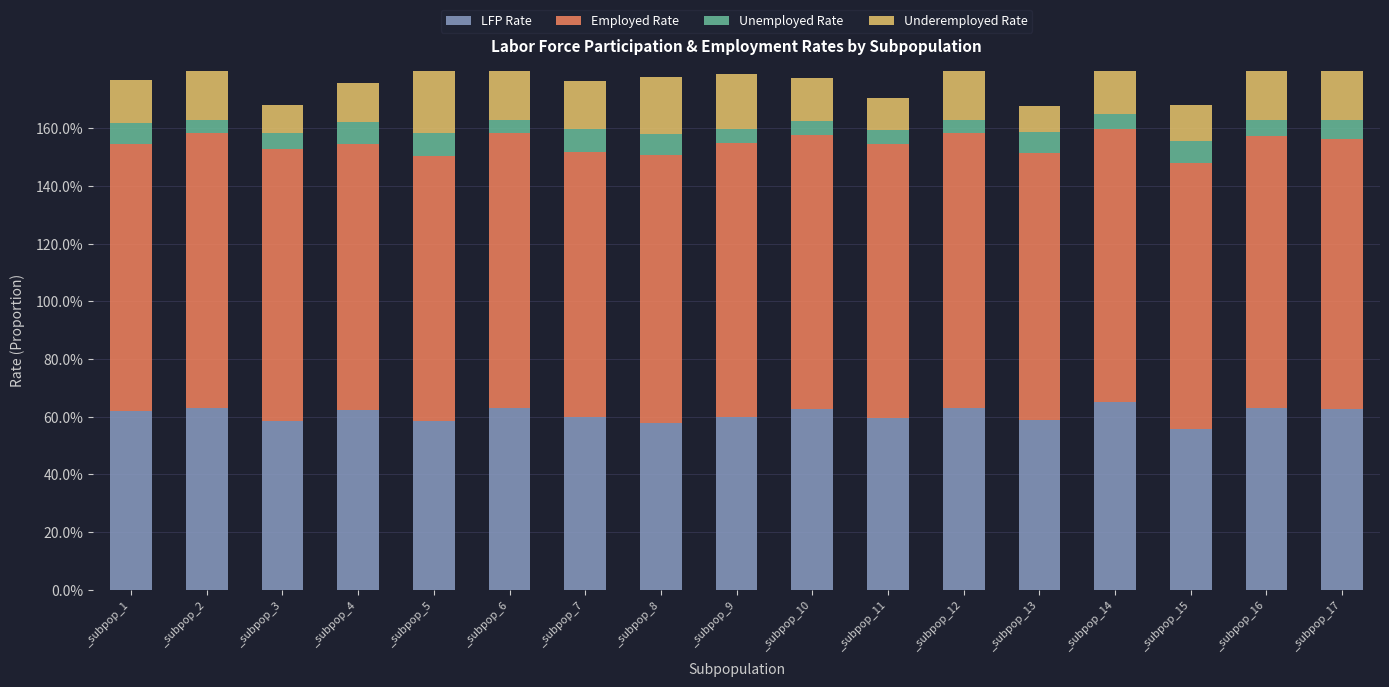

How many categories are shown in the chart?

17